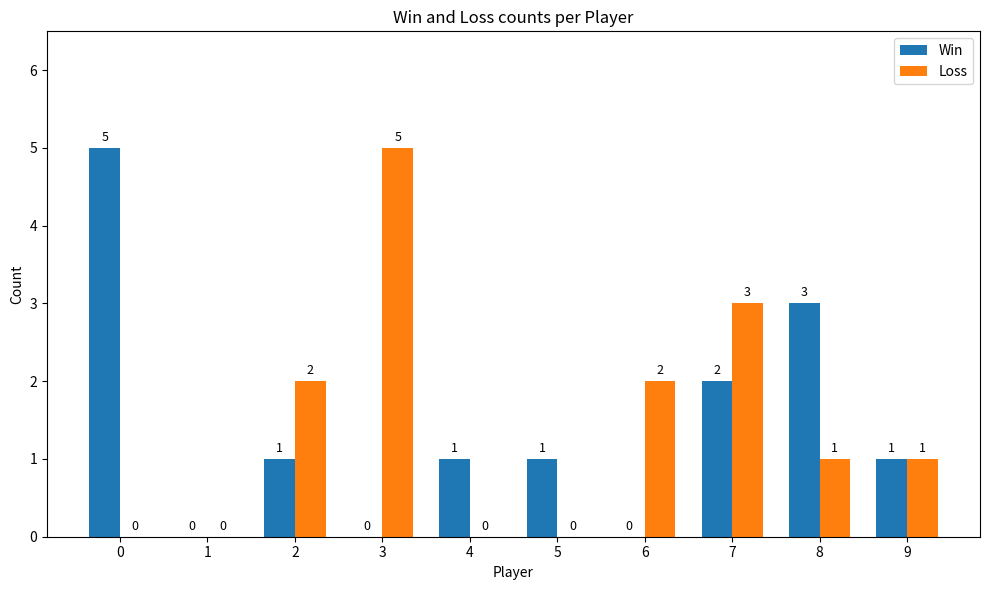

What is the sum of all Win values?

14